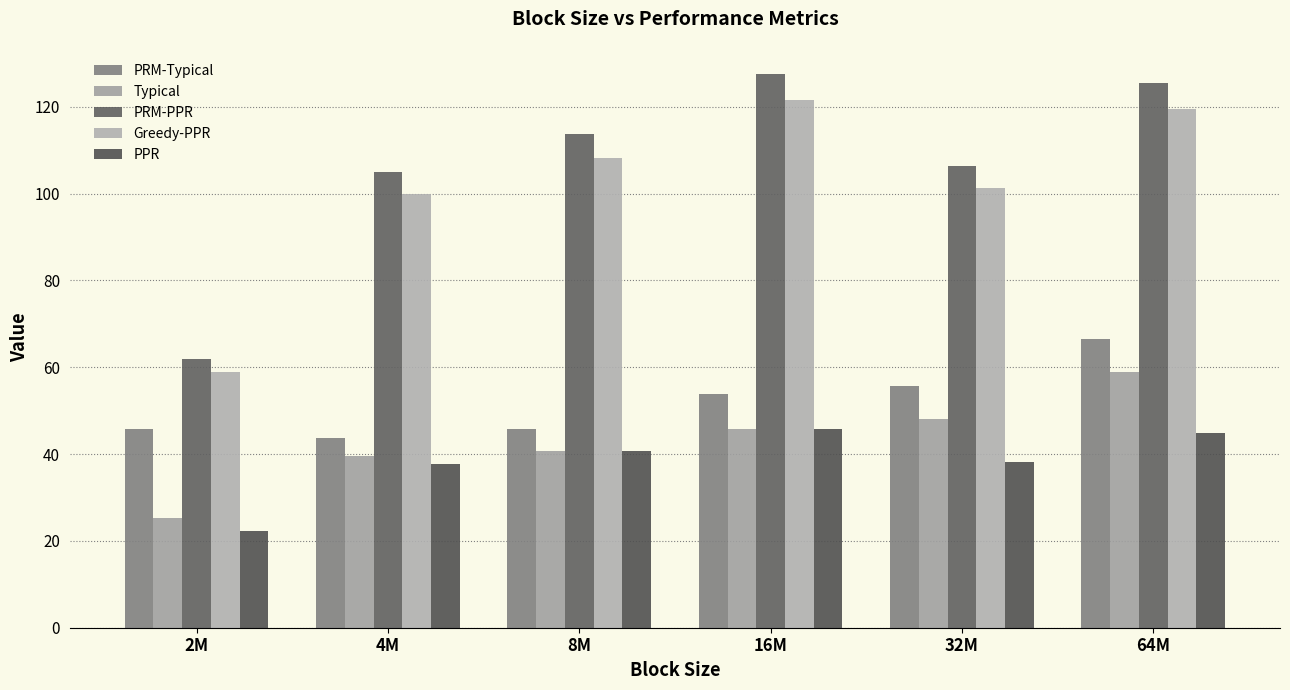

What is the value of the Greedy-PPR bar at the 6th from the left?

119.5